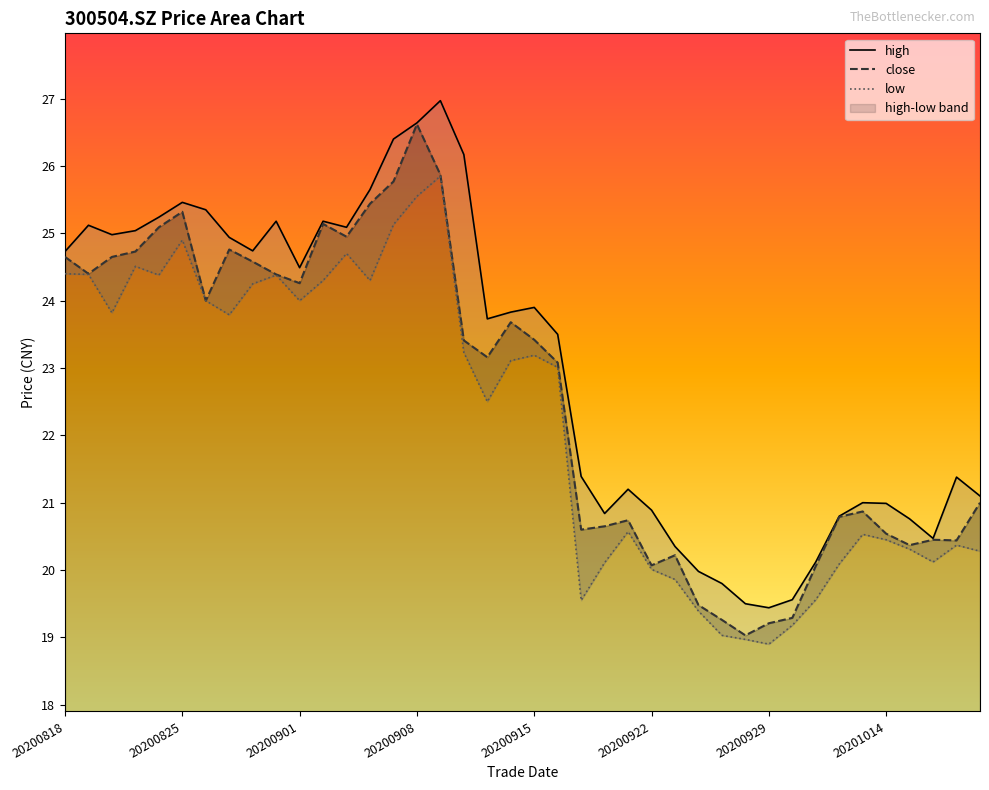

What is the maximum value for high?

27.0